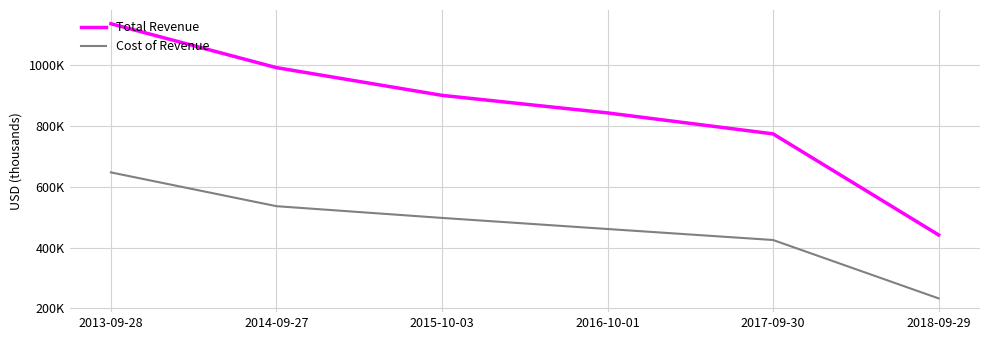

True or false: Total Revenue has more than 1 points higher than both neighbors.

False